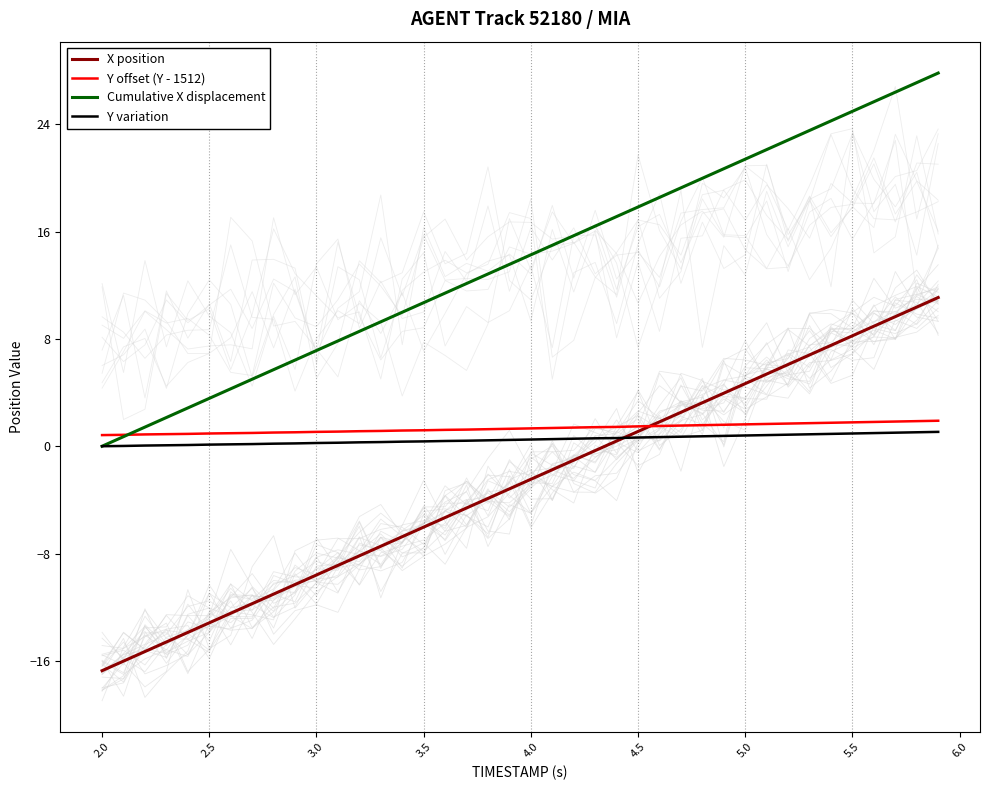

Count the number of data series in this chart.

4